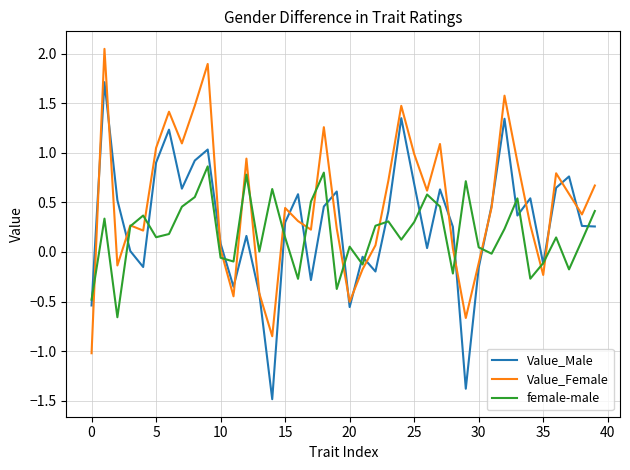

Which series ends up on top after the final intersection of female-male and Value_Male?

female-male